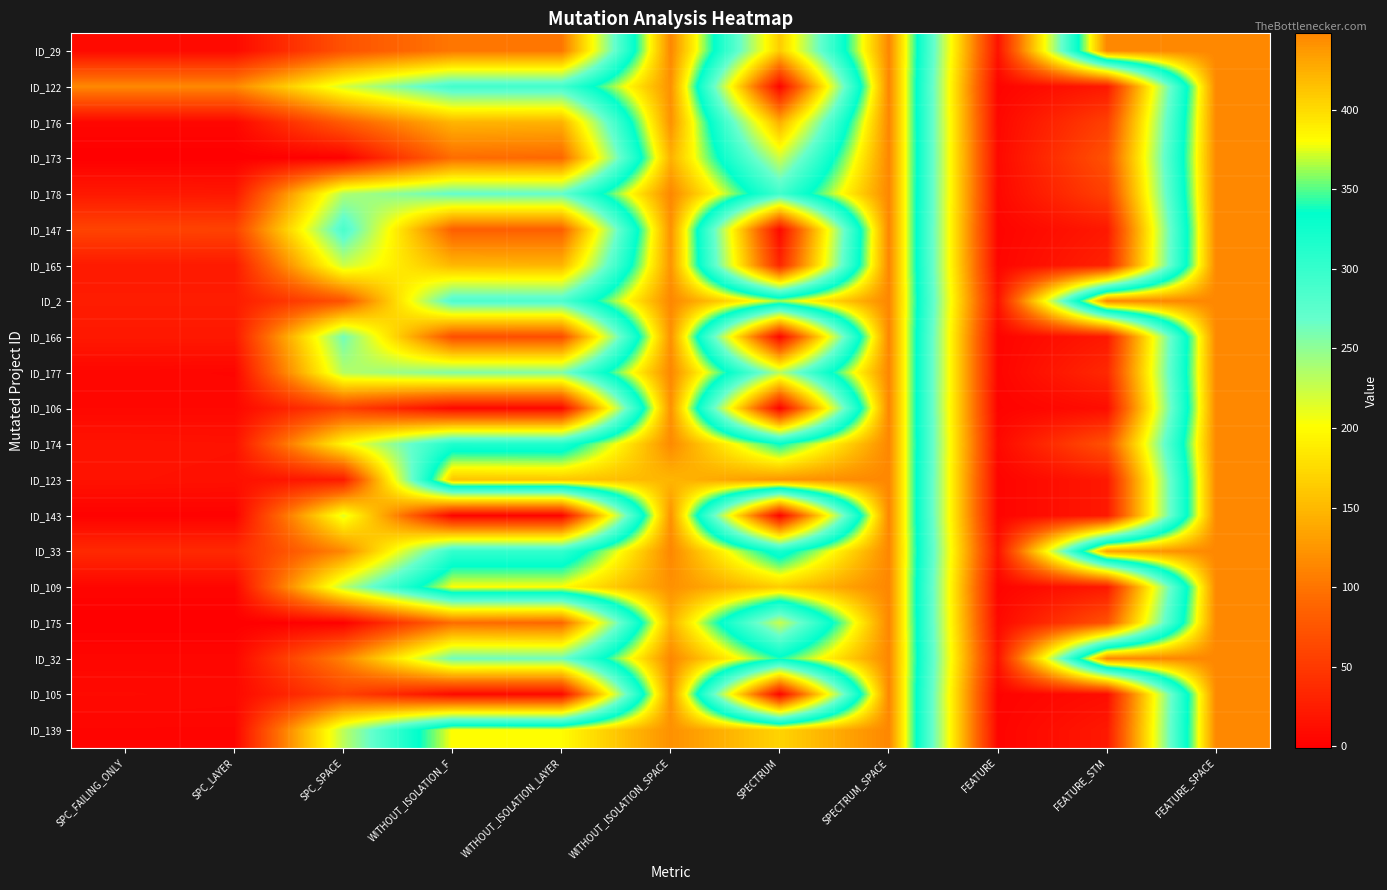

Which category has the lowest value across all series?

SPC_FAILING_ONLY